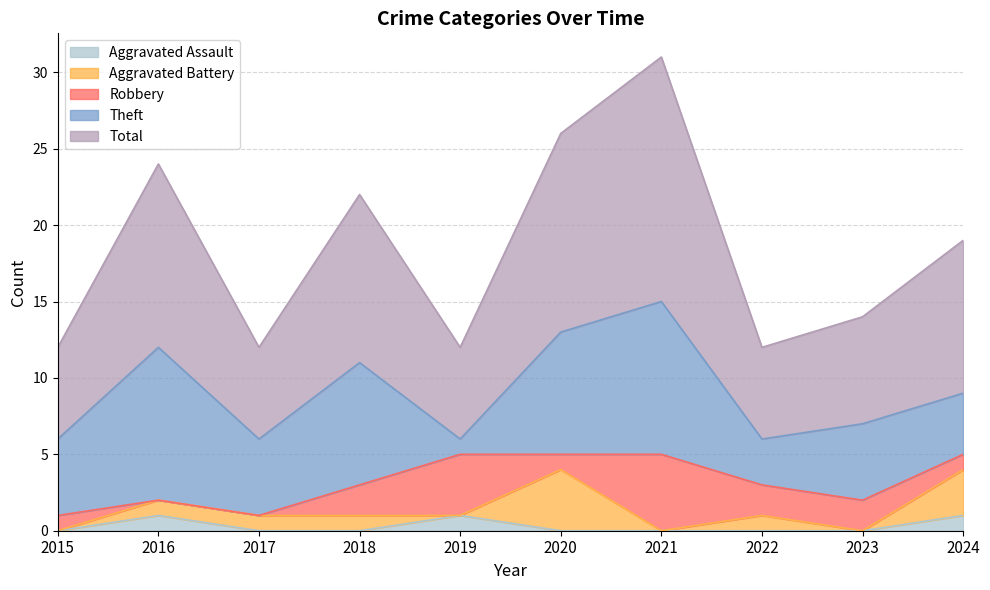

What are all the series names shown in the legend?

Aggravated Assault, Aggravated Battery, Robbery, Theft, Total